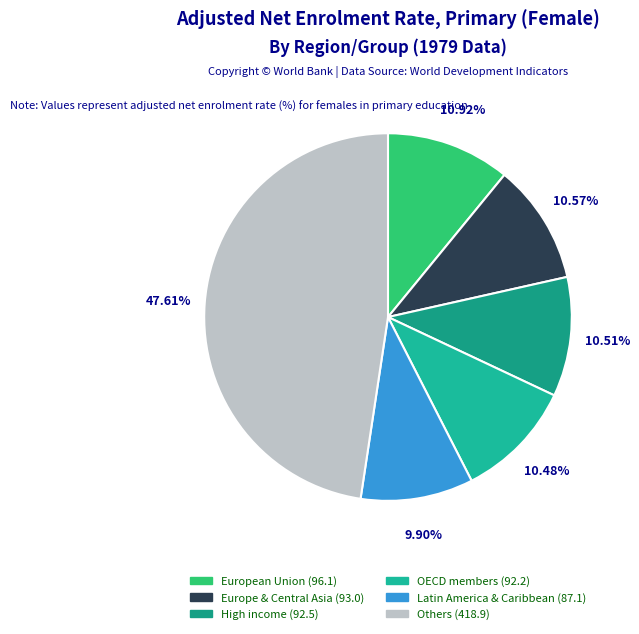

How many slices are in this pie chart?

6